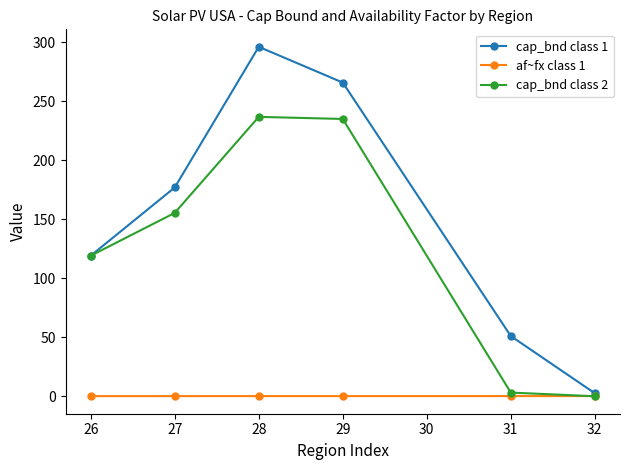

List the series in order of their peak value, lowest first.

af~fx class 1, cap_bnd class 2, cap_bnd class 1